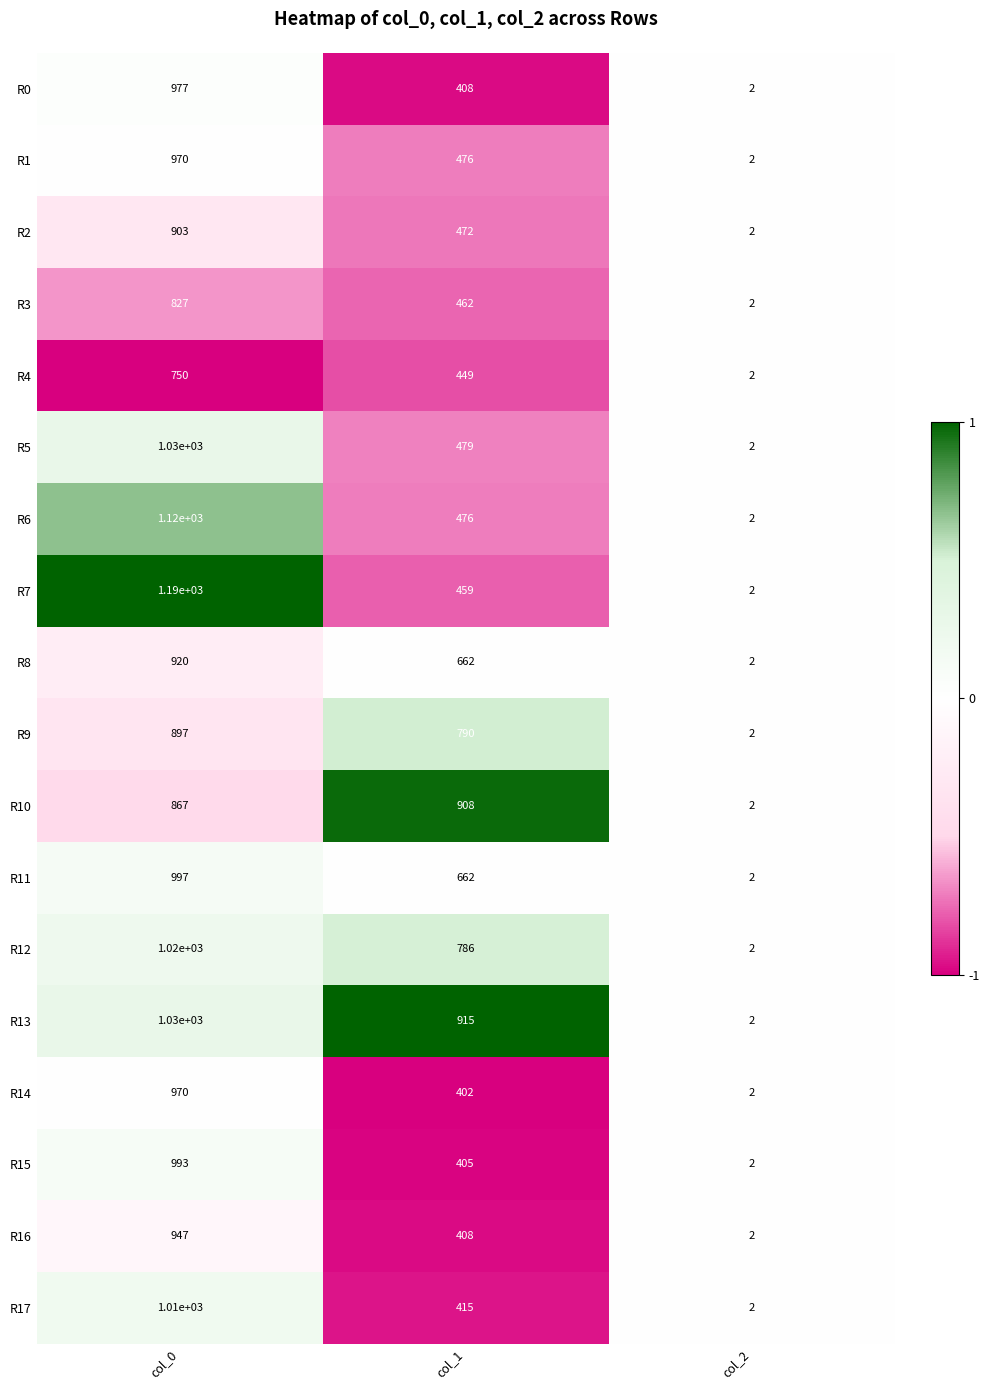

Which series has the widest spread of values?

R7